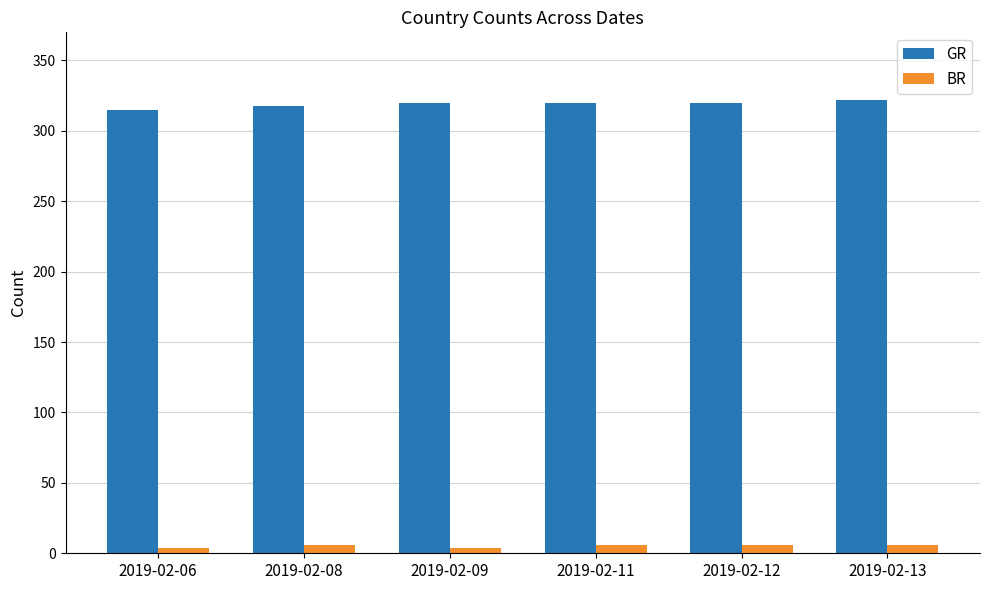

What is the highest value of the GR series?

322